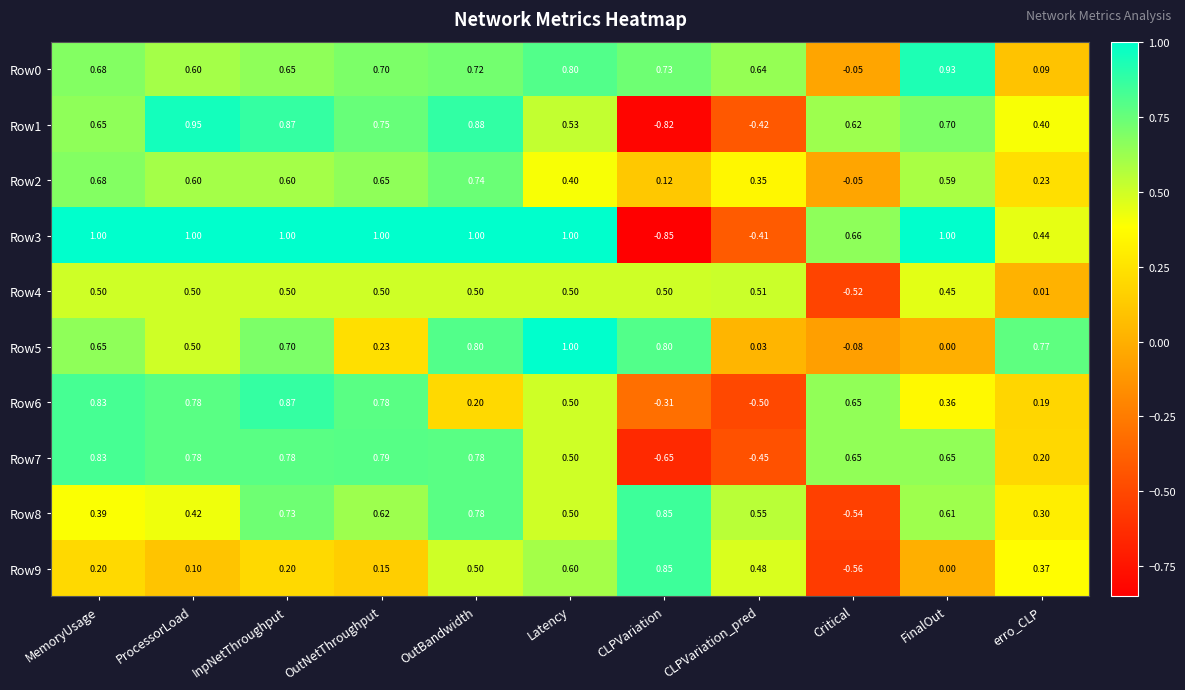

At which label does Row4 reach its minimum?

Critical